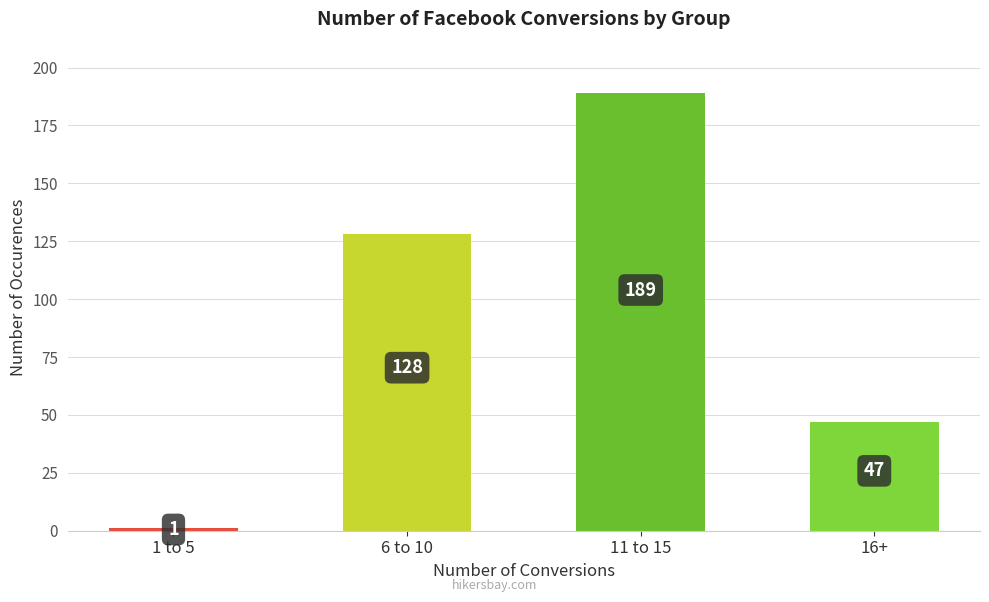

What is the average value?

91